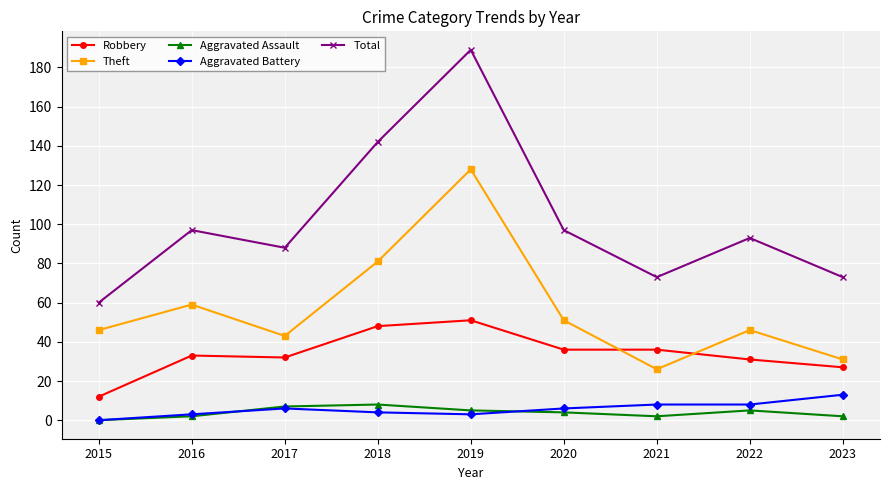

What is the value of the Total point at the 3rd from the left?

88